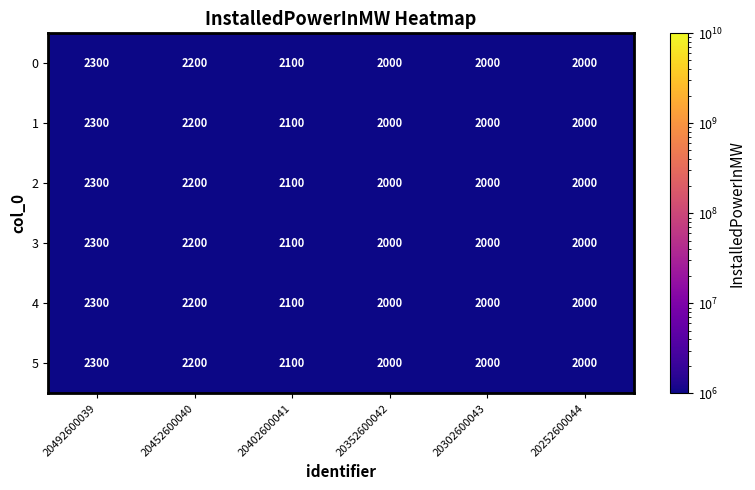

What is the difference between the maximum and second lowest values in the 3 series?

300